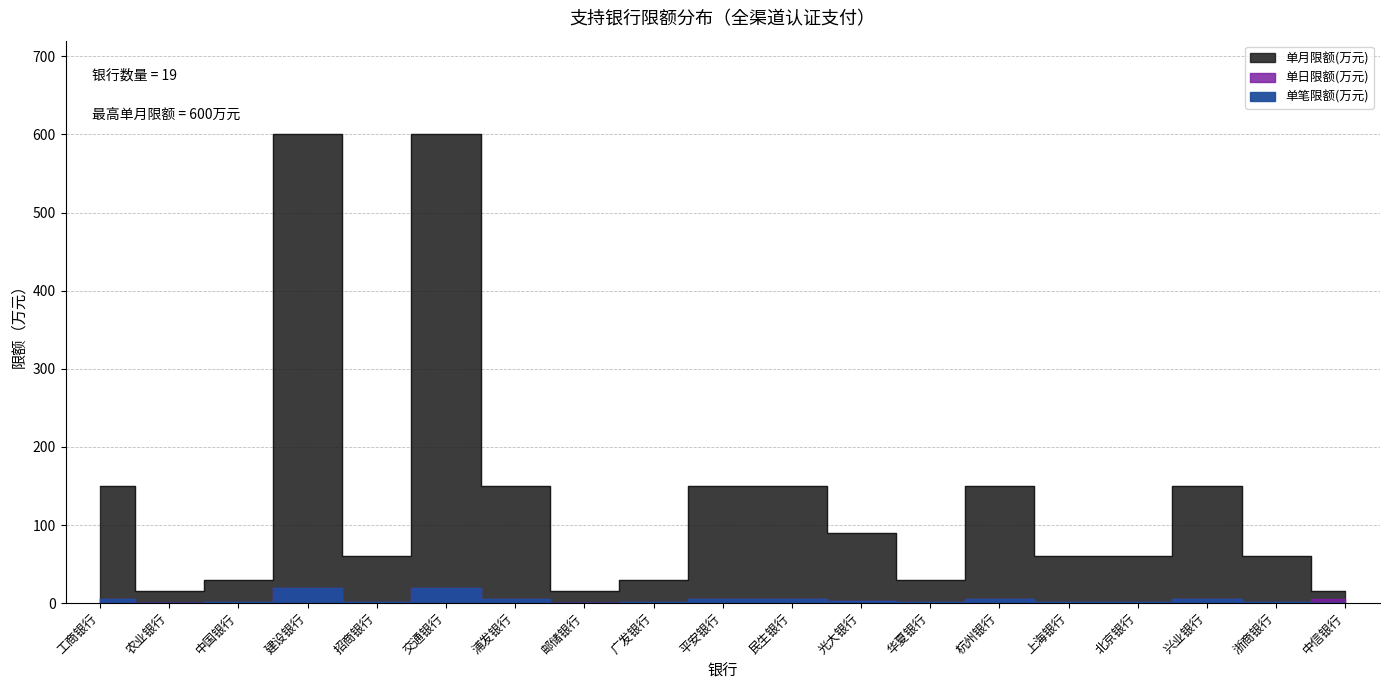

What is the difference between the maximum and minimum values in the 单日限额(万元) series?

19.5